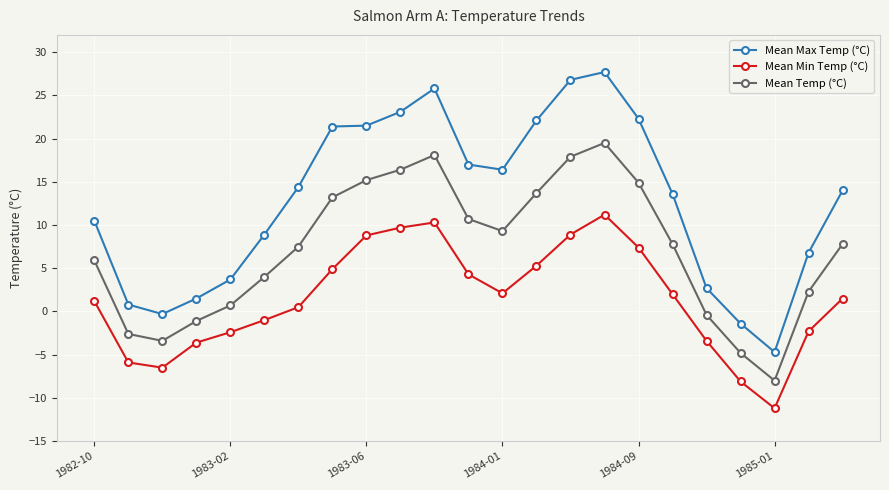

True or false: Mean Temp (°C) and Mean Min Temp (°C) cross at least once.

False